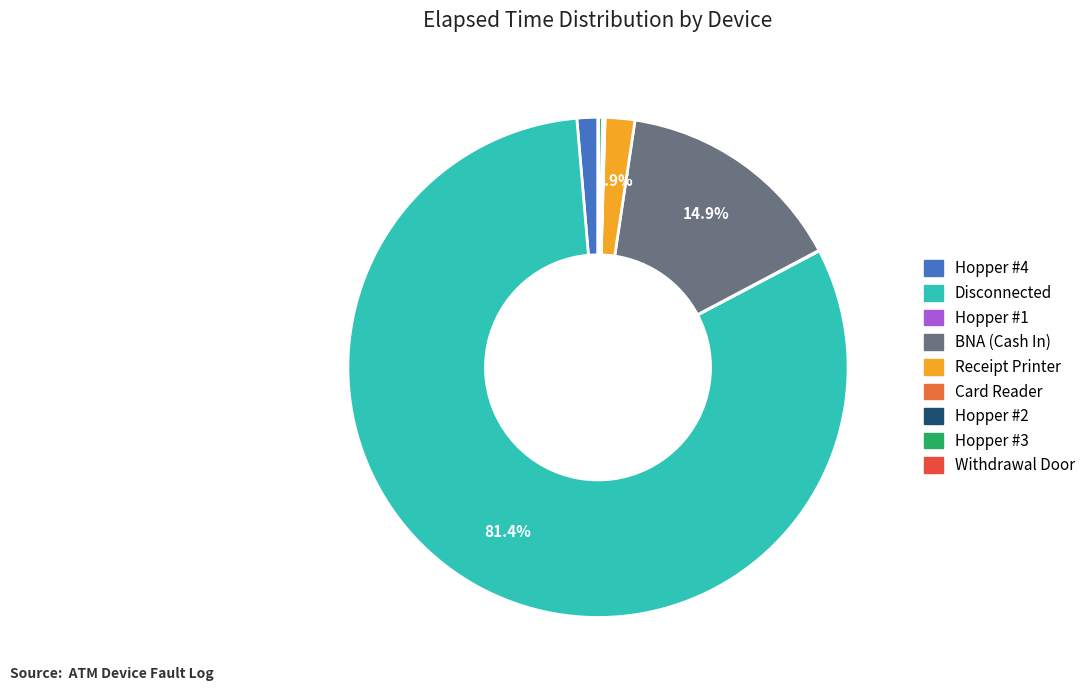

To the nearest percent, what is the combined percentage of BNA (Cash In) and Hopper #4?

16%